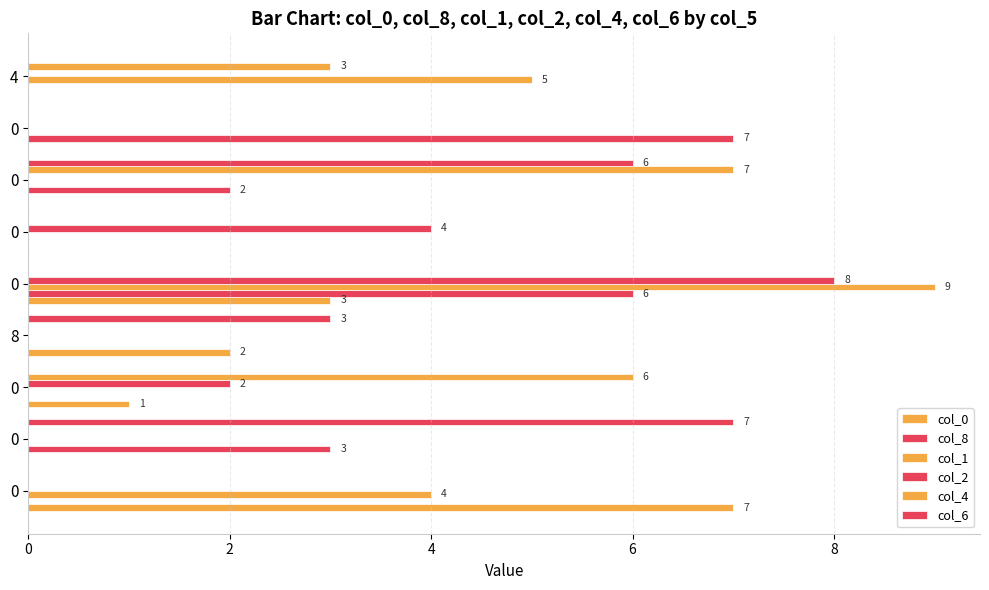

What is the approximate value of col_2 at 0?

8